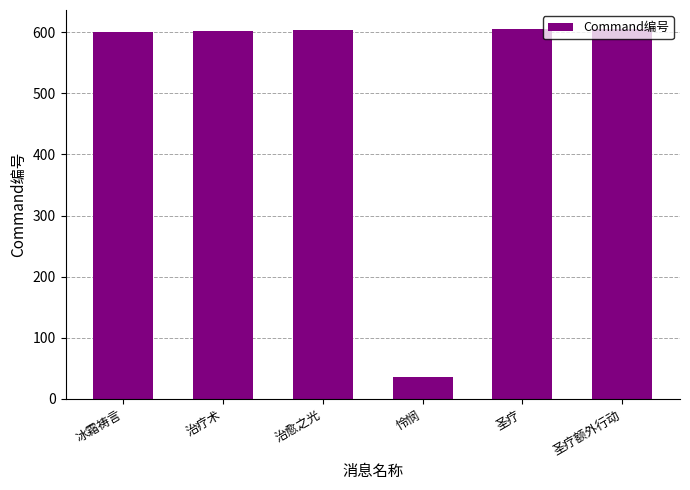

What is the value of the 6th bar from the left?

606